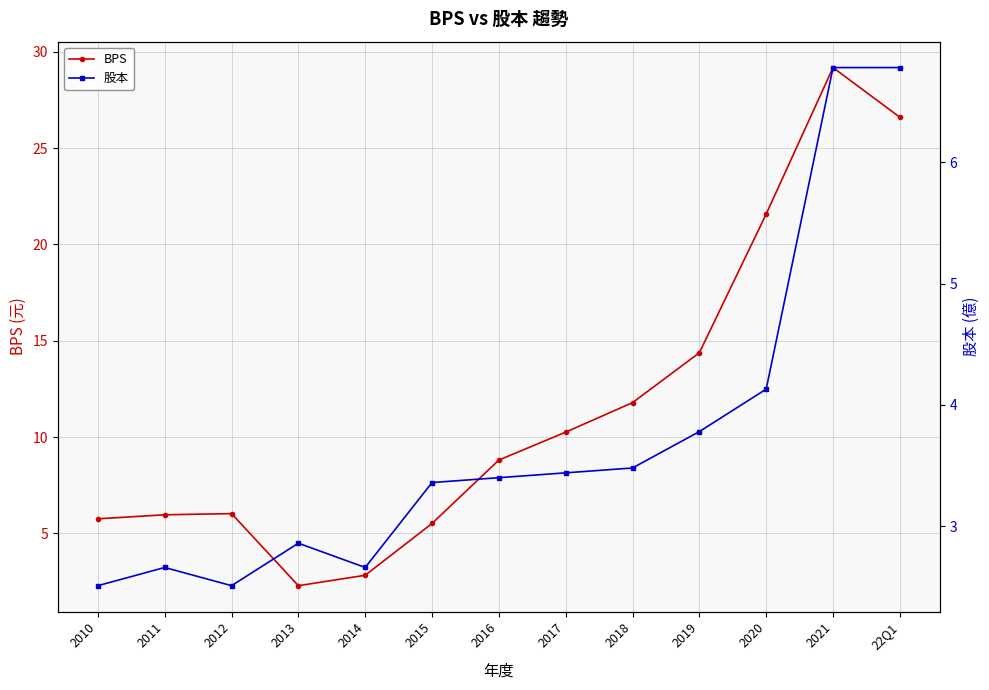

At how many categories does at least one series exceed 23?

2